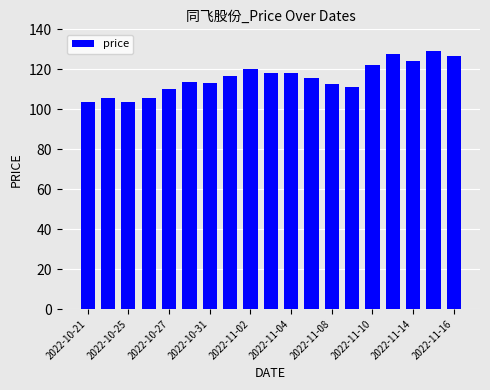

How many categories are shown in the chart?

19